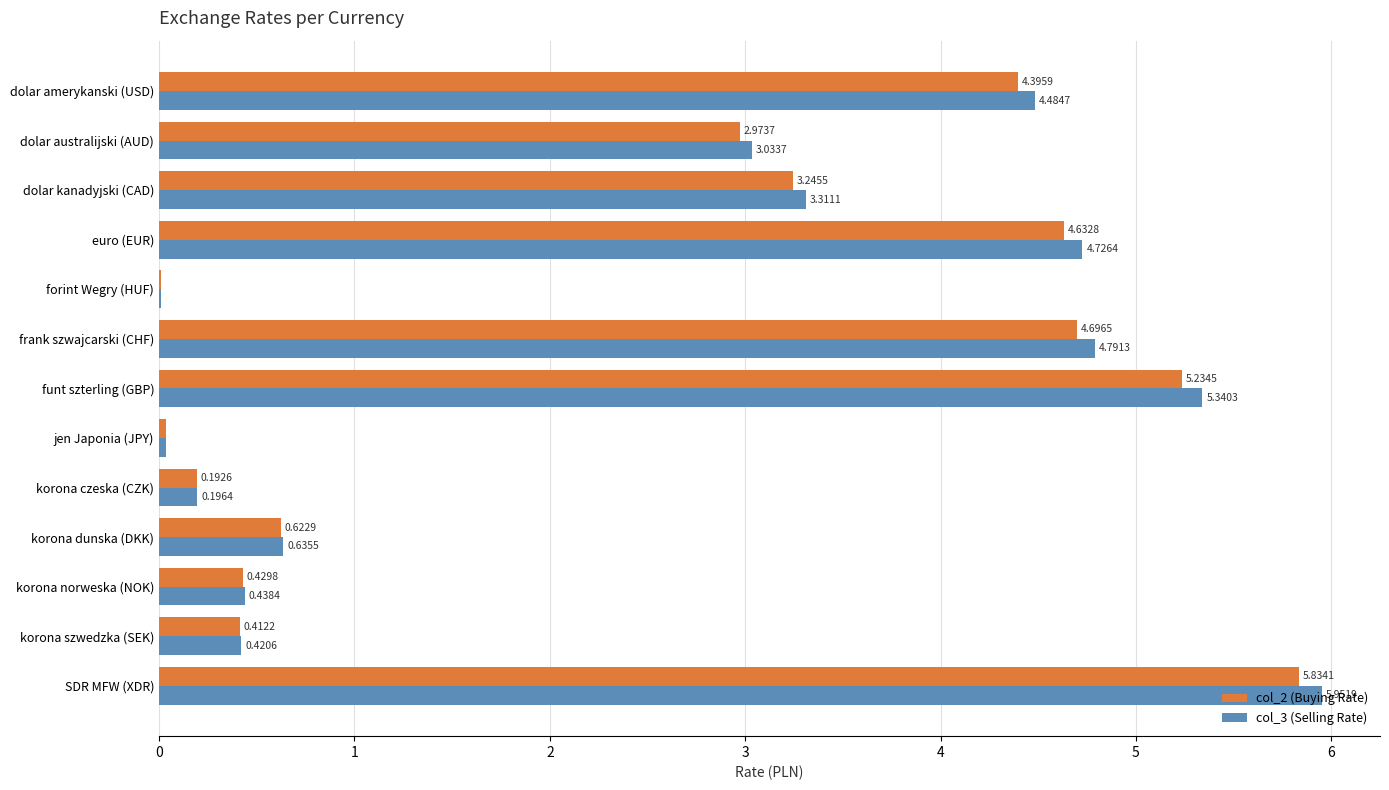

Which series has the largest total across all categories?

col_3 (Selling Rate)